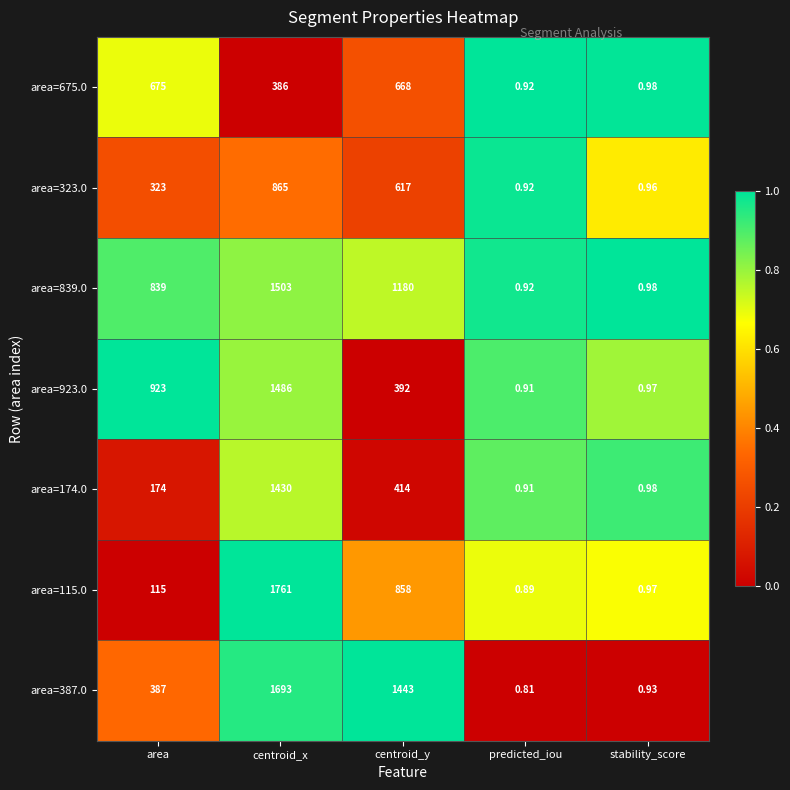

At which category is the sum across all series the highest?

centroid_x